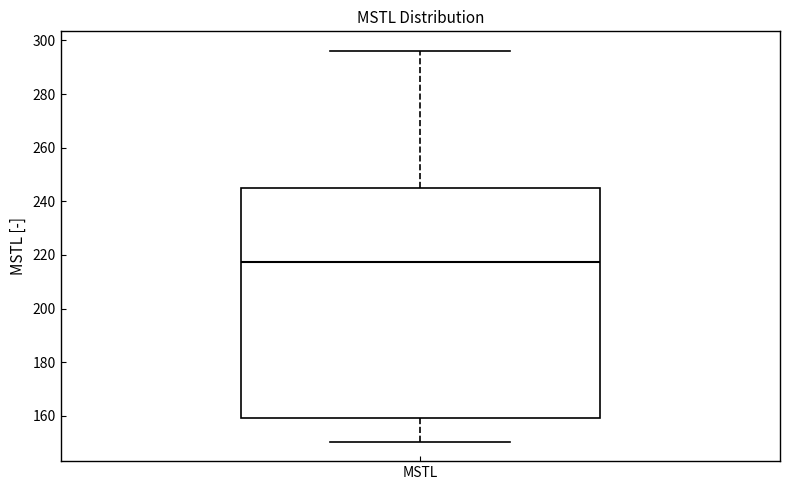

Transcribe this box plot: give where the median line is, the range the box spans, and where the two whiskers end, as read against the y-axis. The values are not printed on the chart, so give them approximately, as read against the axis.

median 218, box 160 to 244, whiskers 150 to 296